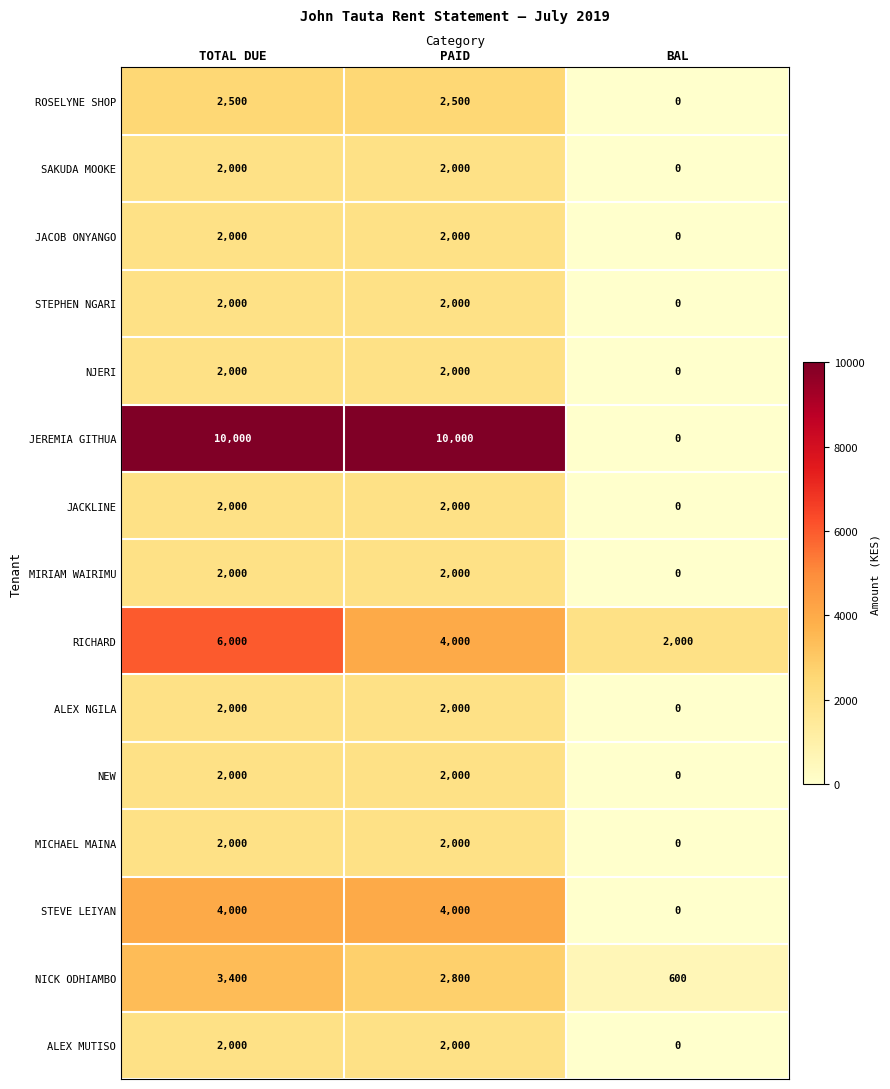

The value of NEW at PAID is 2000. True or false?

True